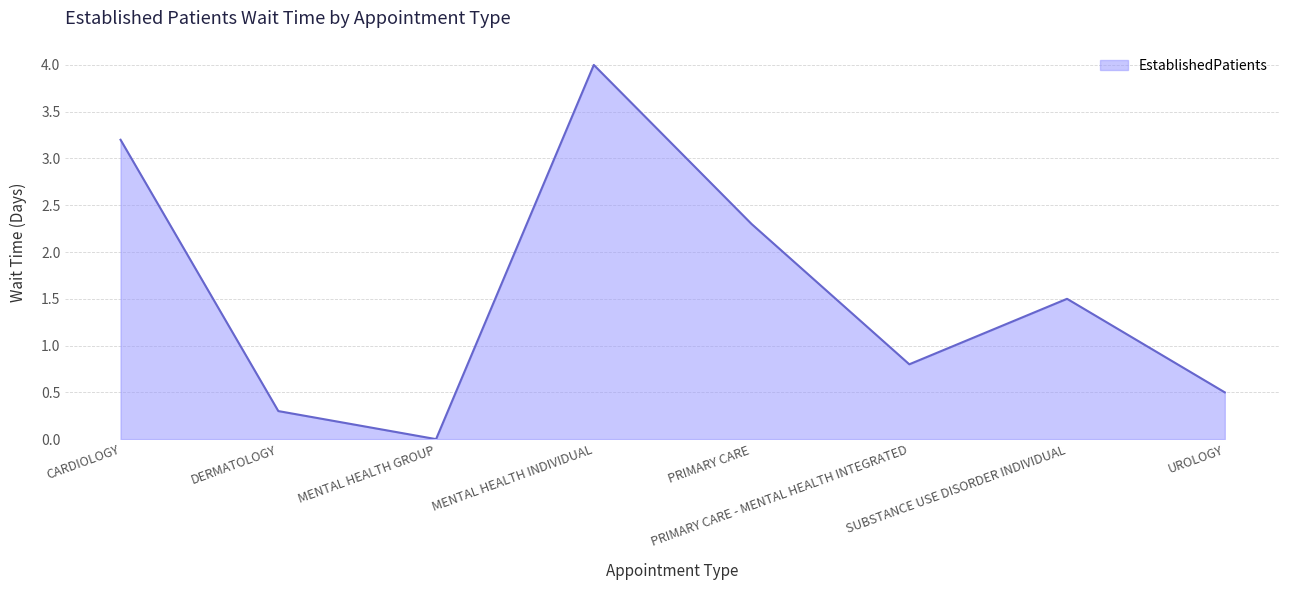

Where is the first local maximum?

MENTAL HEALTH INDIVIDUAL